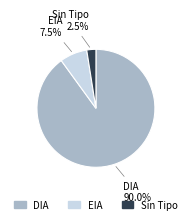

How many segments does this pie chart have?

3